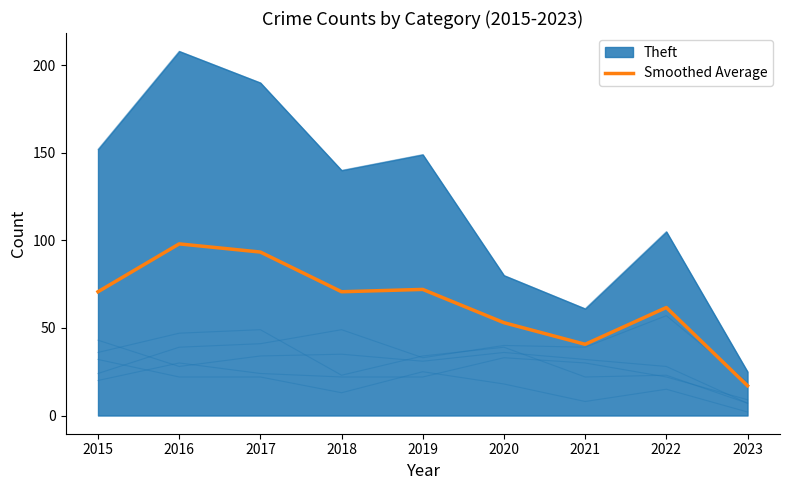

What is the sum of all values?

577.0